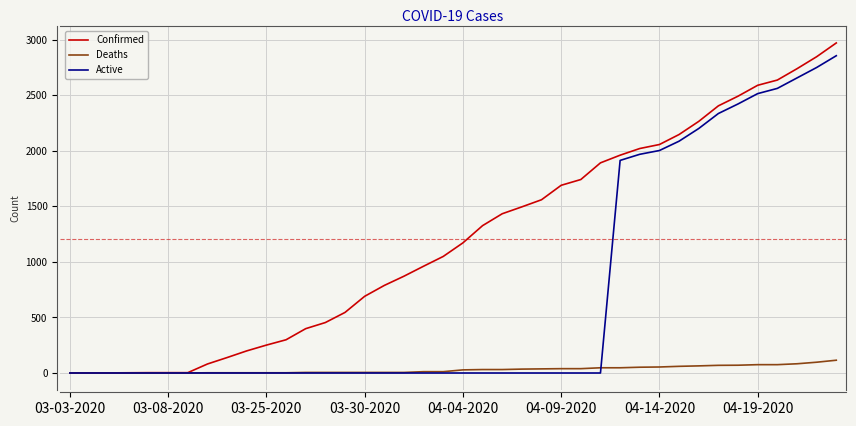

Which series has the largest total across all categories?

Confirmed